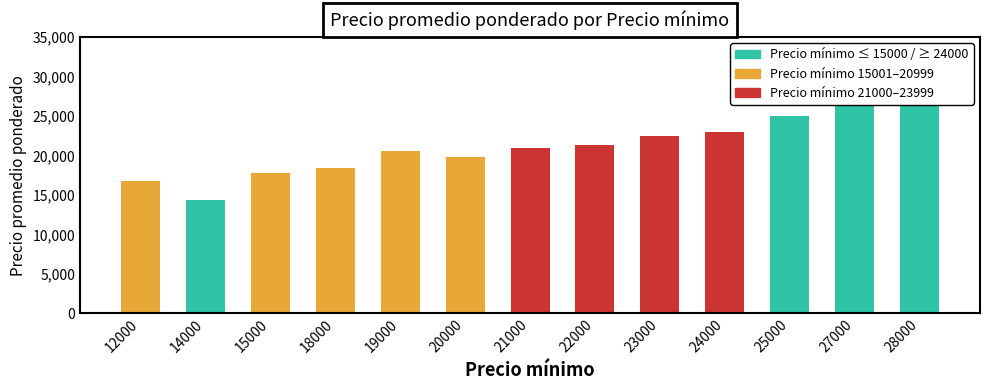

The chart shows a value of 6353 at 37. True or false?

False